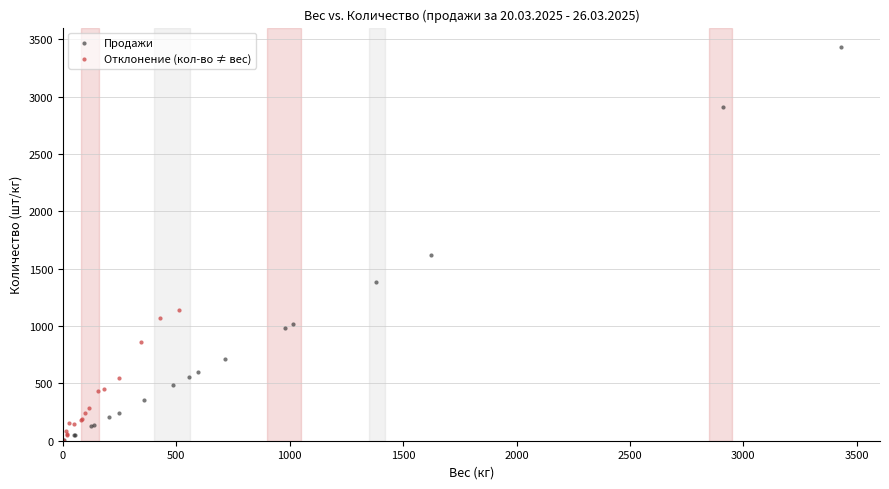

Which series contains the highest Y value?

Продажи